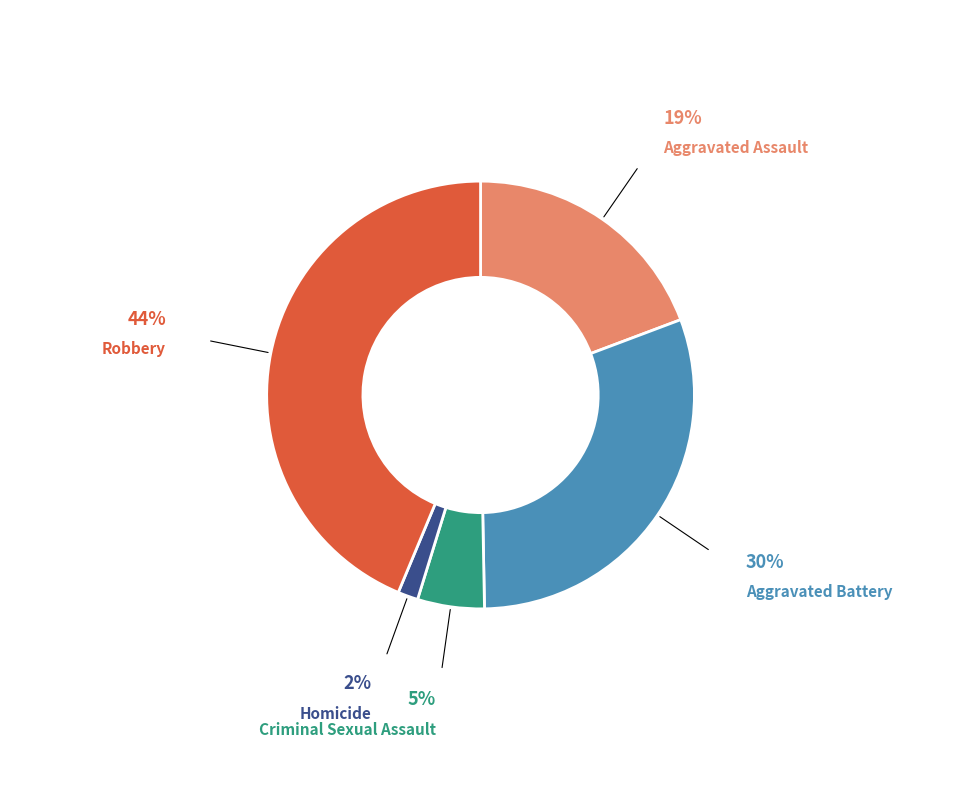

Rank the categories by value from lowest to highest.

Homicide, Criminal Sexual Assault, Aggravated Assault, Aggravated Battery, Robbery